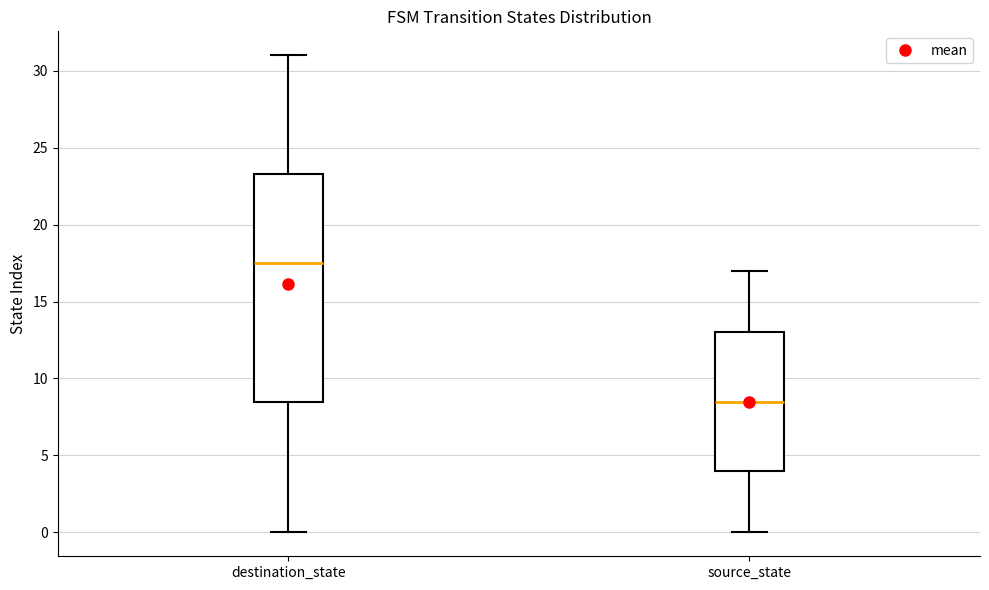

Which box has the highest median line?

destination_state